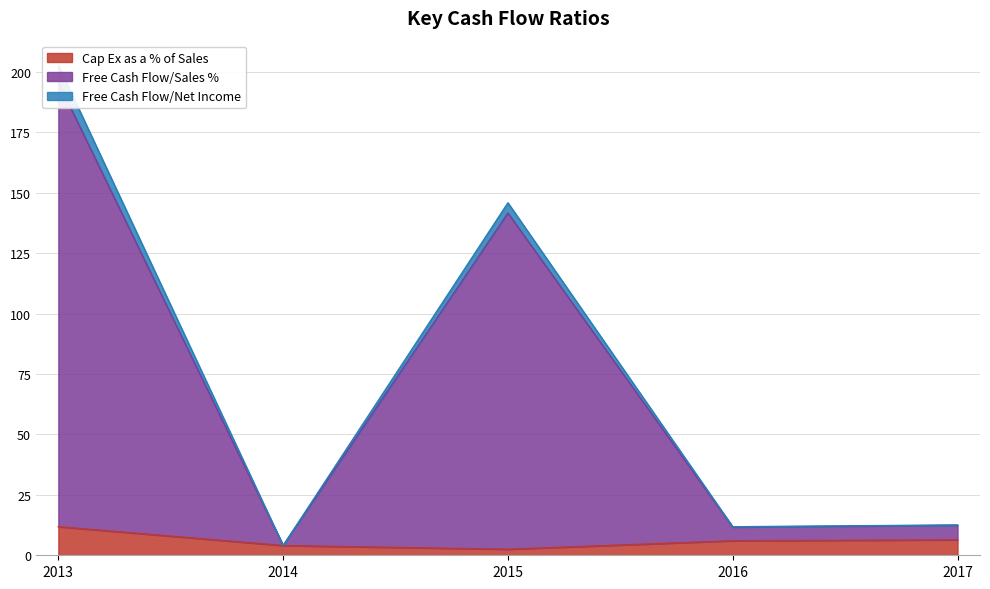

Is it true that Cap Ex as a % of Sales equals 6.0 at 2016?

True